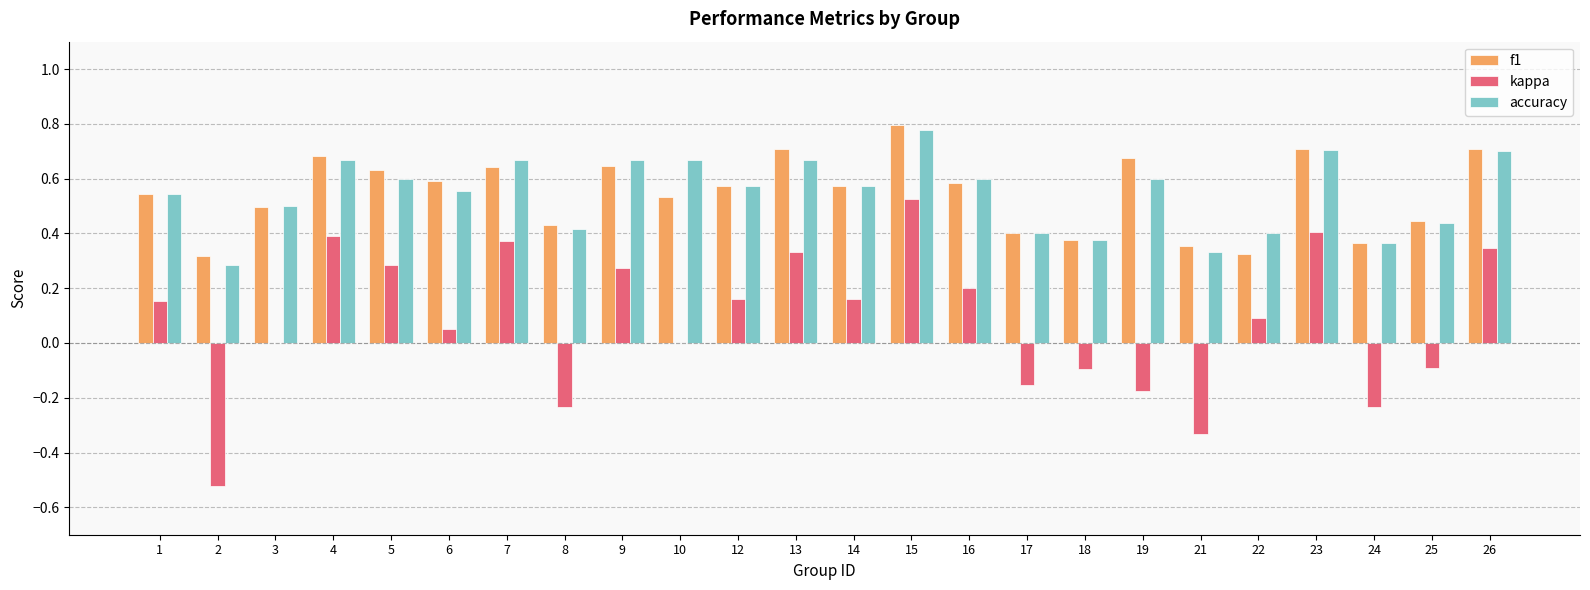

How many data points does each series have?

24